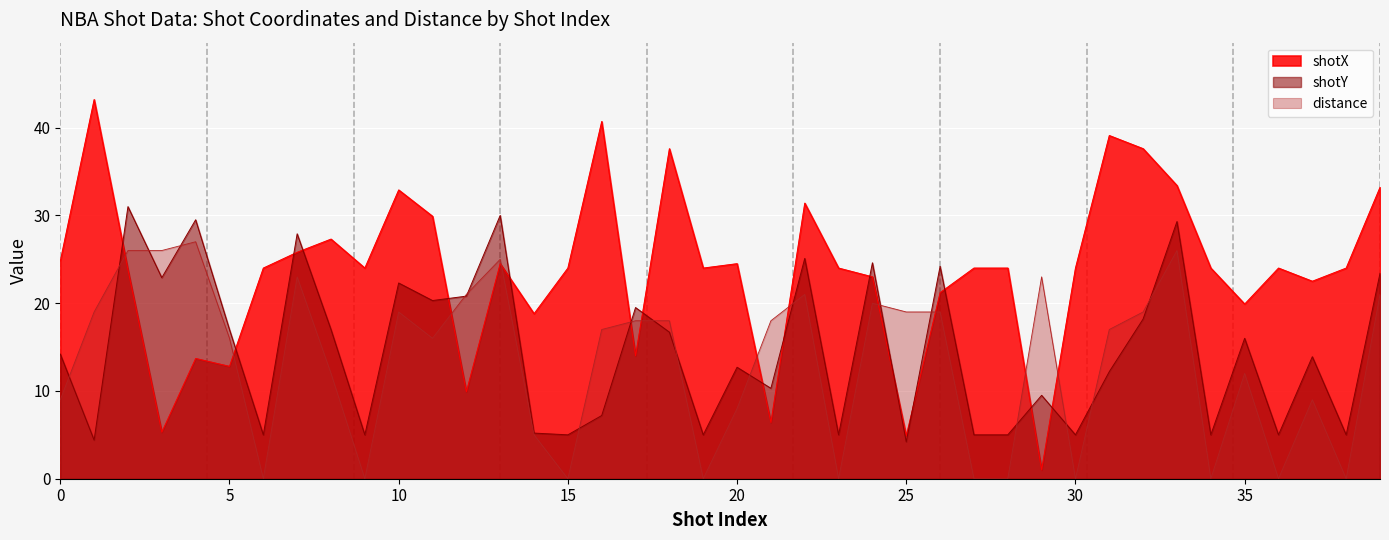

The shotX series shows 7.2 at 23. True or false?

False